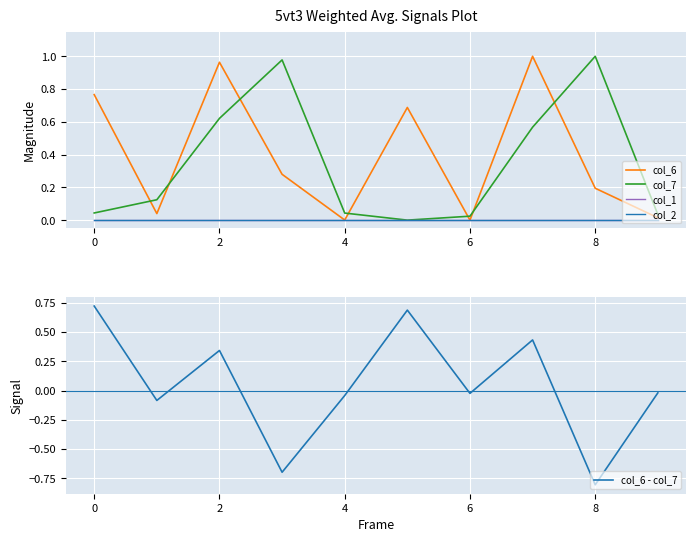

At which category is the sum across all series the highest?

7